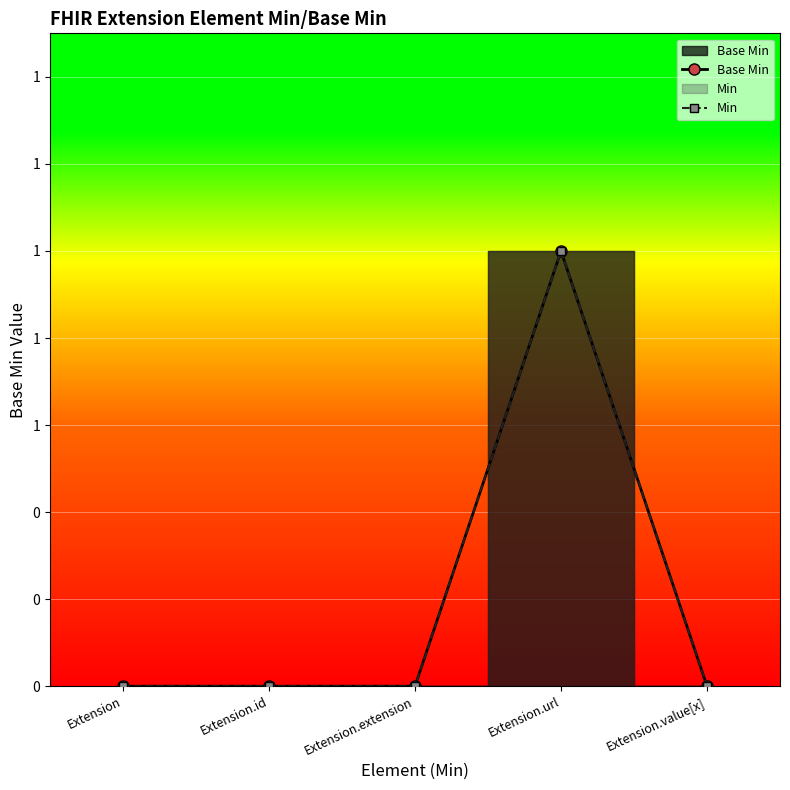

At which category does Base Min reach its first local peak?

Extension.url